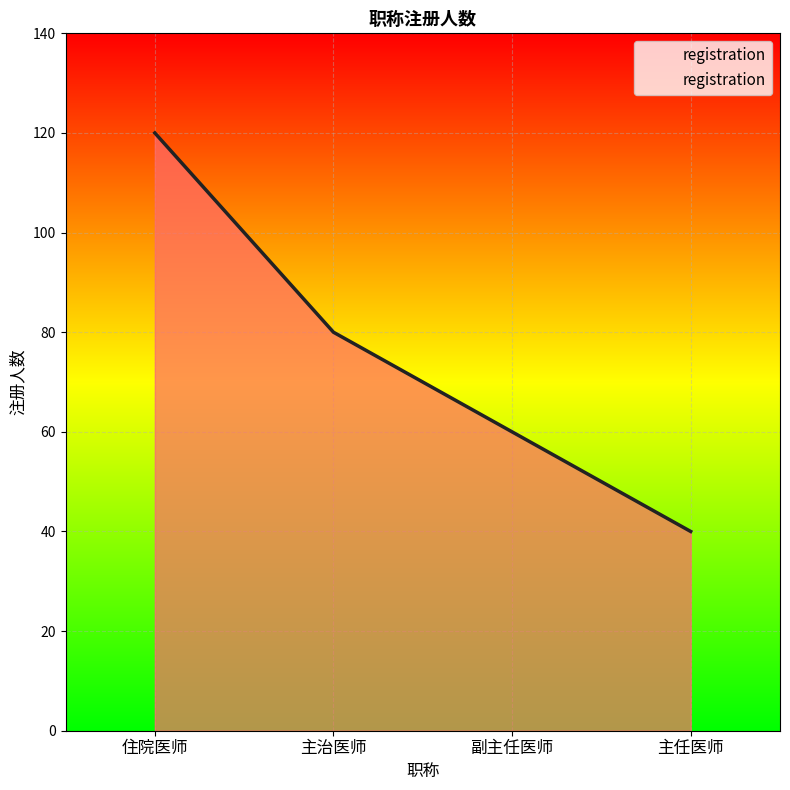

What position from the right is 住院医师?

4